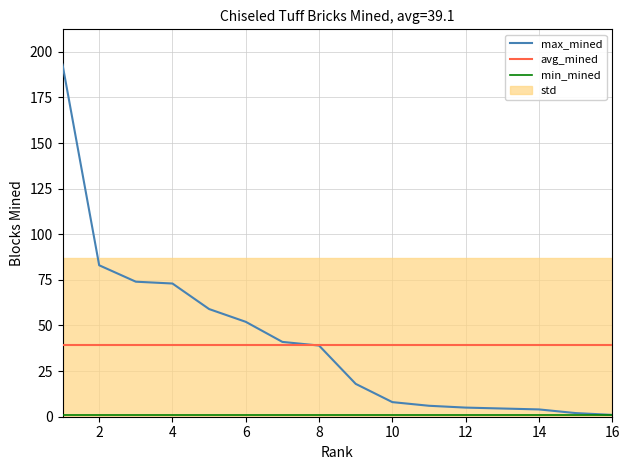

Which series has the largest total across all categories?

max_mined